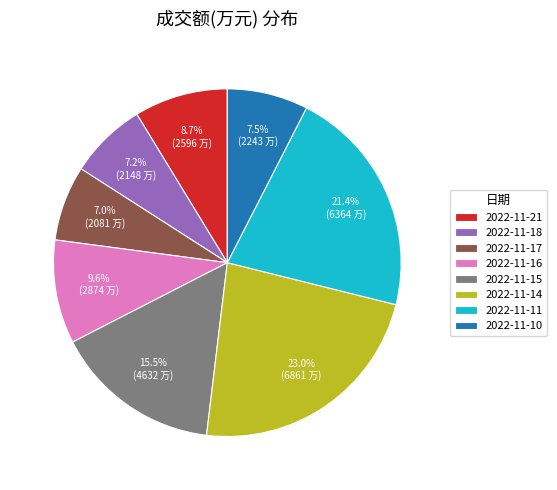

Which category has the biggest portion of the pie?

2022-11-14